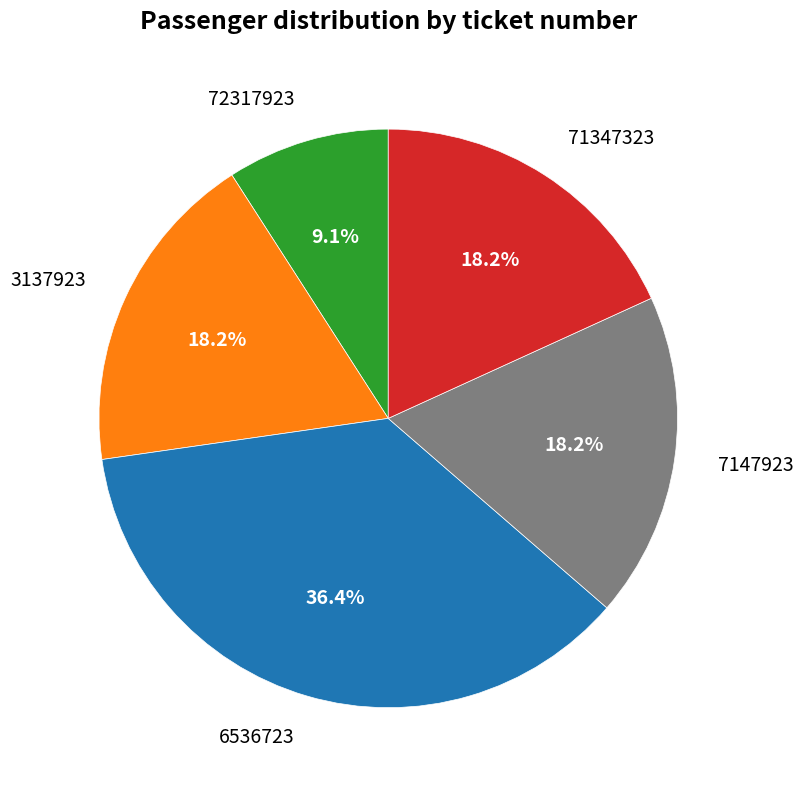

Combined, do 6536723 and 72317923 account for over 50%?

No